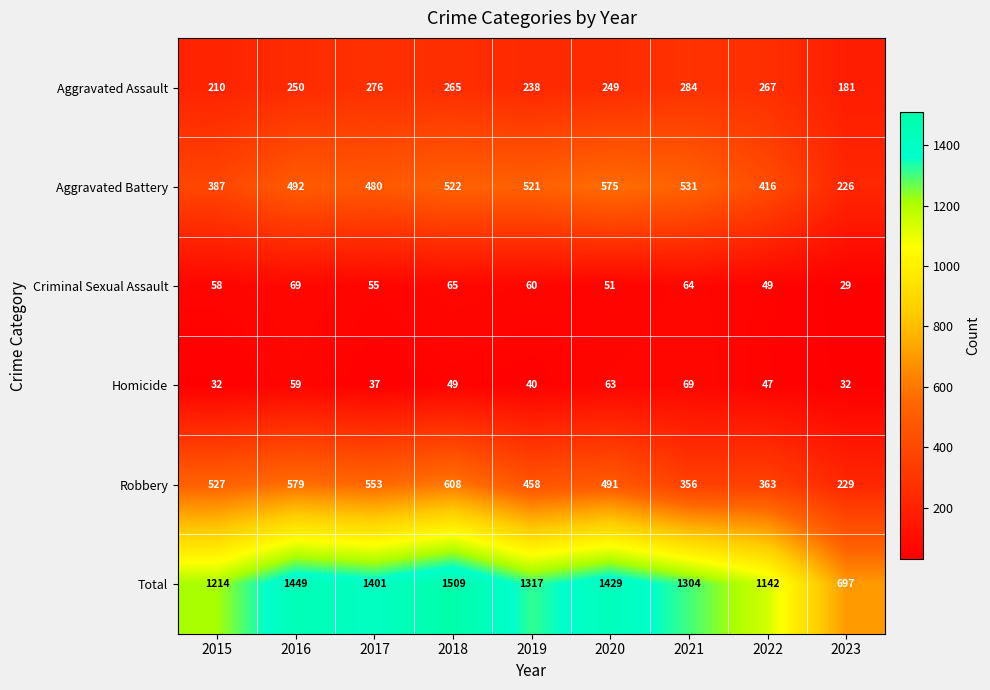

What is the spread (max minus min) of values at 2019?

1277